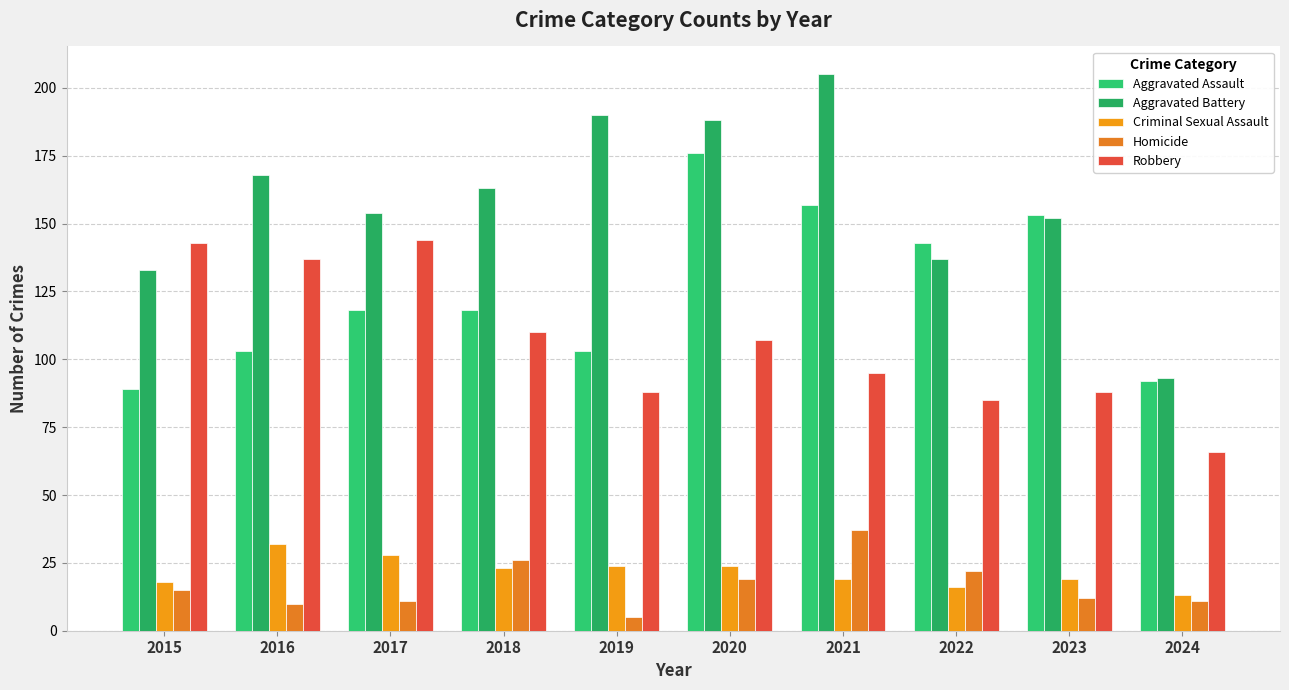

How many bars are there in each group?

5